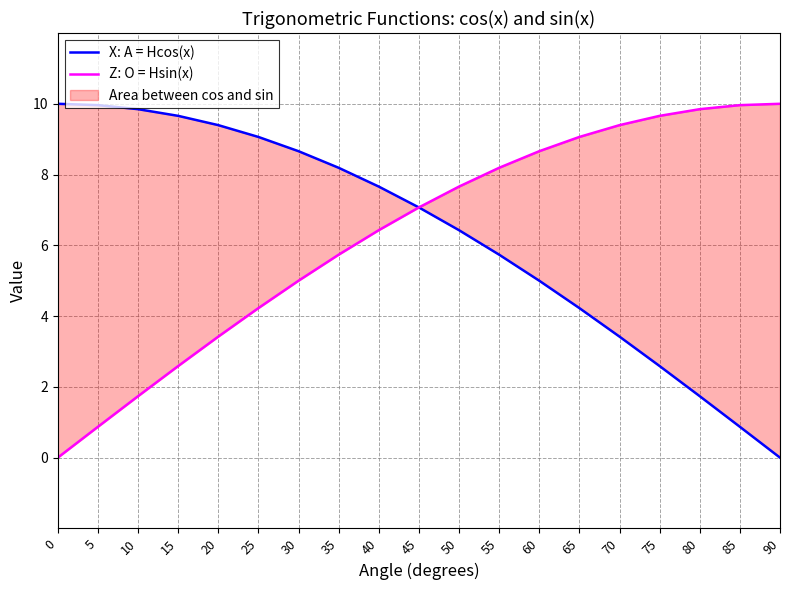

Reading right to left, extract all data points from this chart.

X: A = Hcos(x): 0.0	0.9	1.7	2.6	3.4	4.2	5.0	5.7	6.4	7.1	7.7	8.2	8.7	9.1	9.4	9.7	9.8	10.0	10.0
Z: O = Hsin(x): 10.0	10.0	9.8	9.7	9.4	9.1	8.7	8.2	7.7	7.1	6.4	5.7	5.0	4.2	3.4	2.6	1.7	0.9	0.0